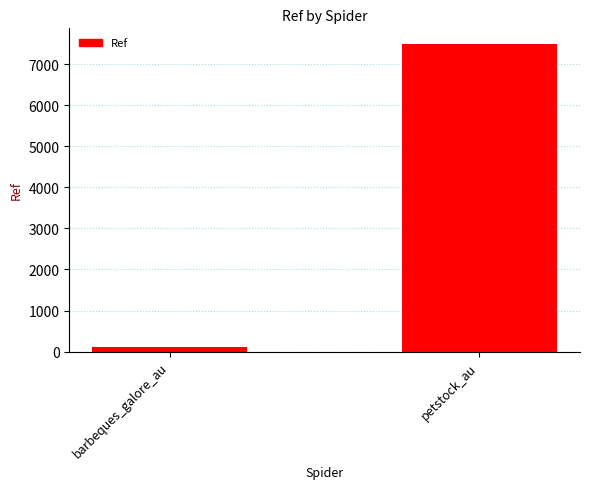

Which has a higher value, barbeques_galore_au or petstock_au?

petstock_au